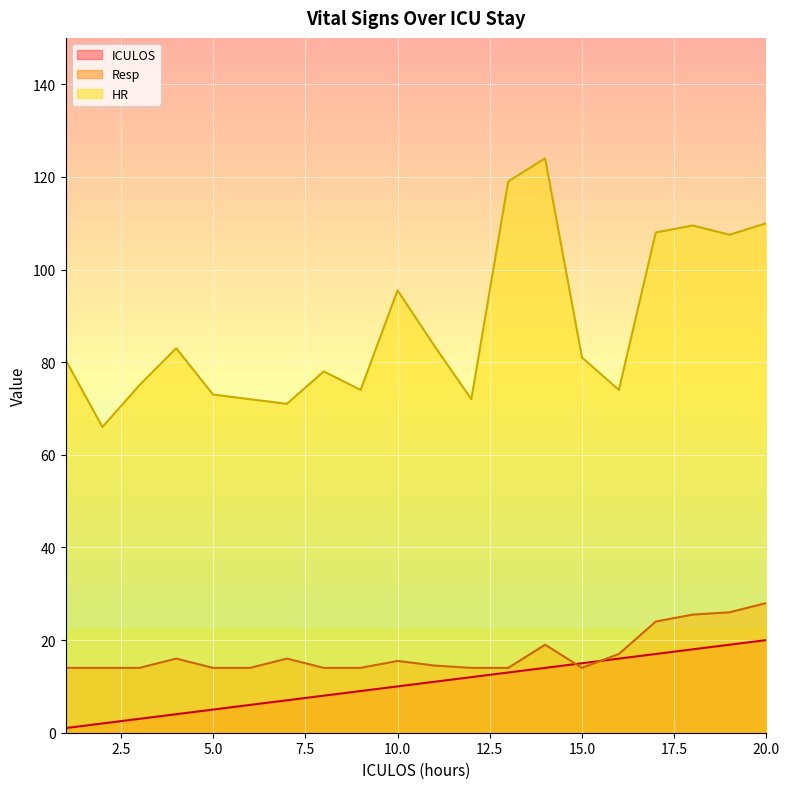

Is it true that Resp equals 14.0 at 13?

True